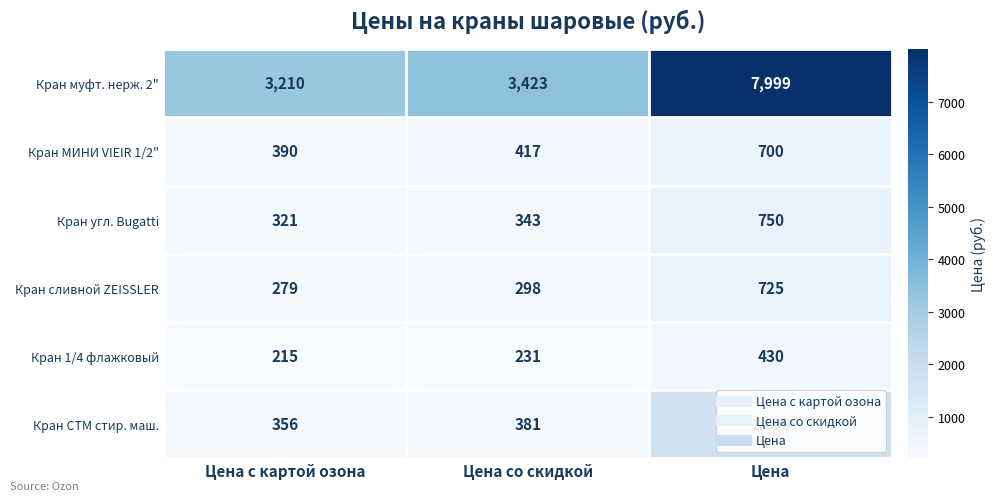

Which series has the largest total across all categories?

Кран муфт. нерж. 2"